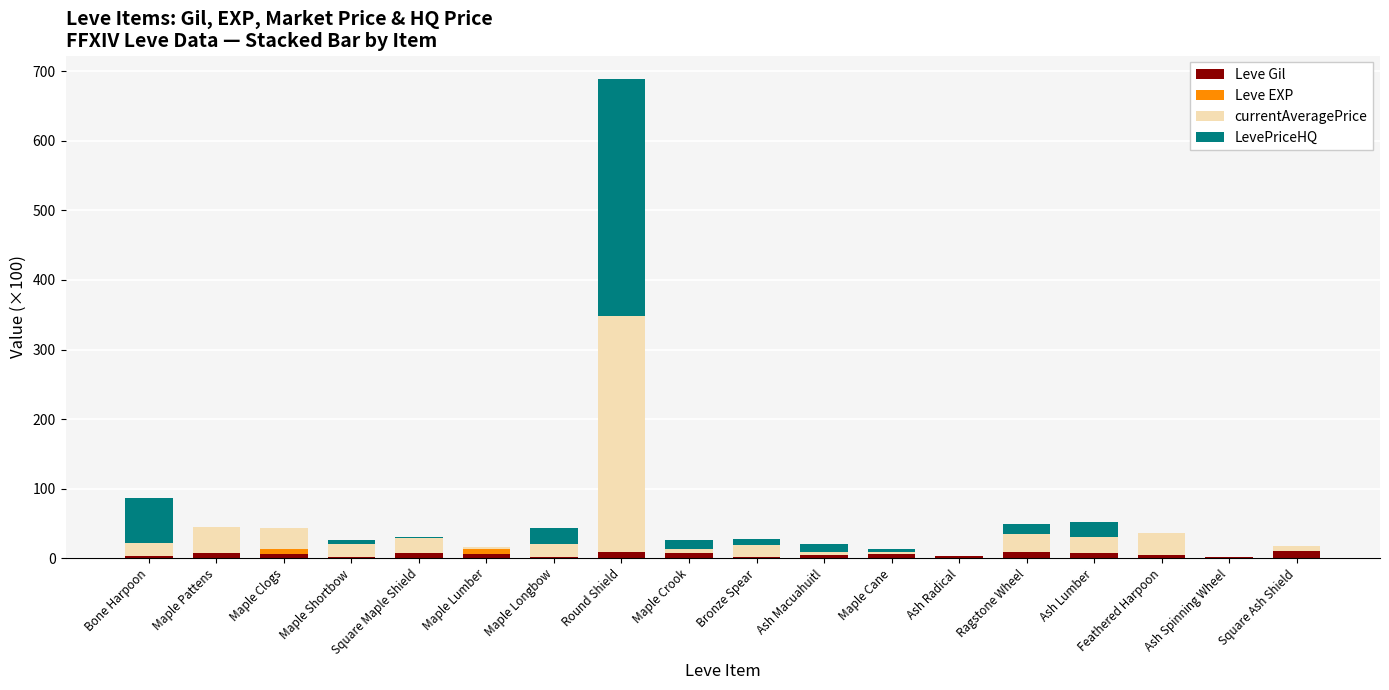

At which category is the sum across all series the highest?

Round Shield